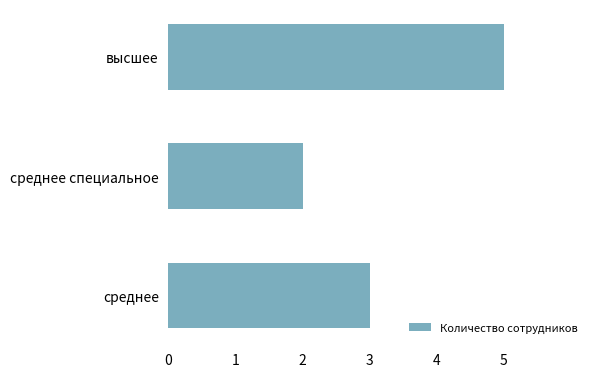

The value at среднее специальное is 1. True or false?

False